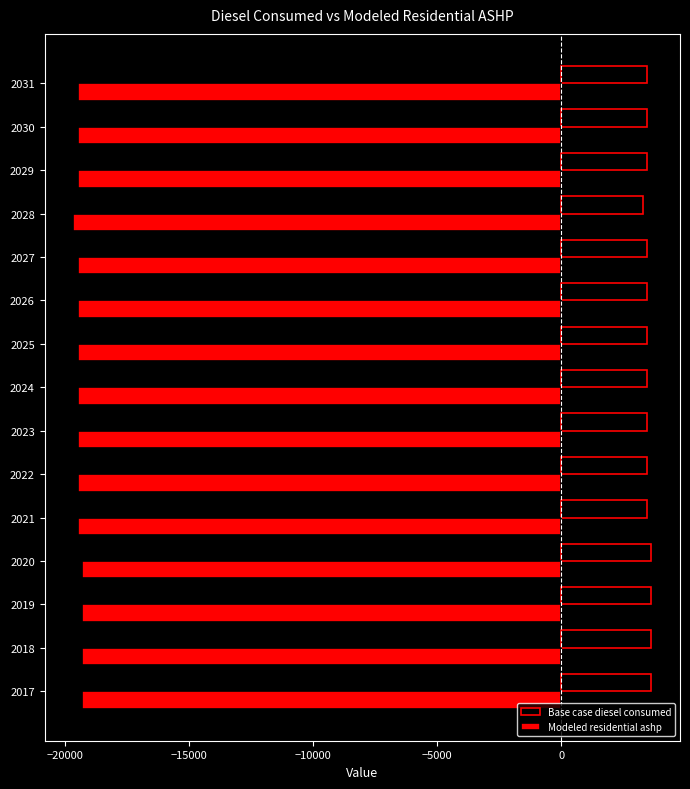

Which series has the largest total across all categories?

Base case diesel consumed